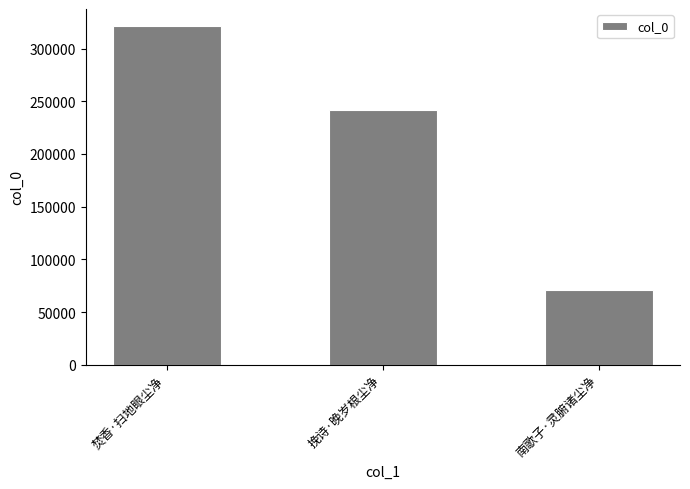

What is the label of the 3rd bar from the right?

焚香·扫地眼尘净